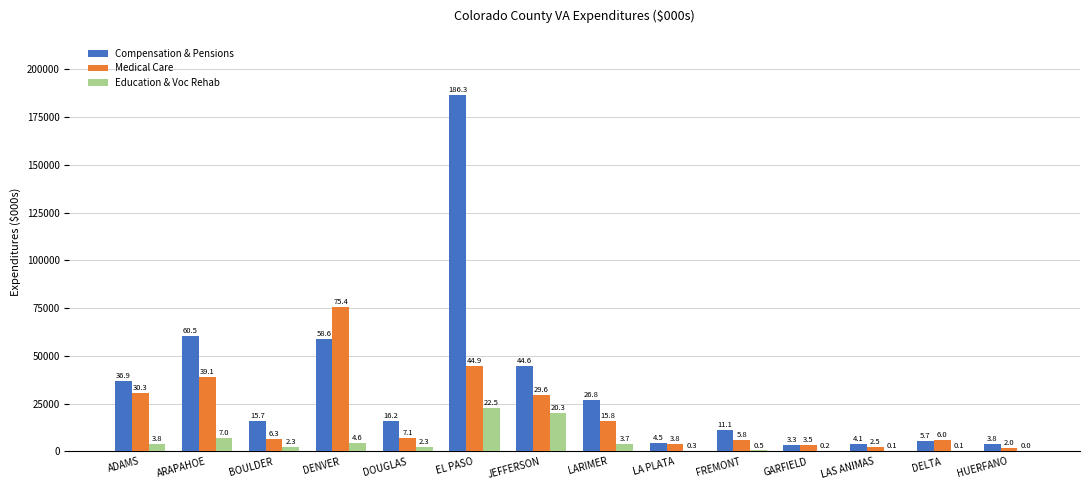

Reading left to right, extract all data points from this chart.

Compensation & Pensions: 36925.6	60458.2	15720.7	58630.9	16152.4	186313.2	44636.2	26756.2	4460.0	11110.4	3262.8	4097.1	5691.5	3798.1
Medical Care: 30344.4	39127.4	6309.0	75355.2	7110.5	44912.2	29610.3	15820.3	3793.1	5797.2	3505.5	2509.4	5962.1	1960.6
Education & Voc Rehab: 3804.9	7032.1	2321.6	4633.0	2251.8	22474.6	20347.3	3737.8	305.7	474.4	187.4	79.0	102.9	6.9